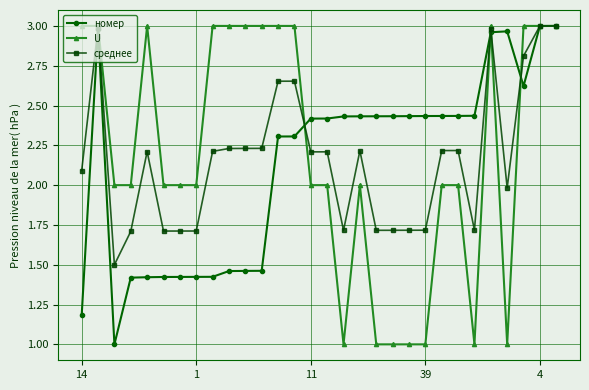

What is the minimum value for U?

1.0